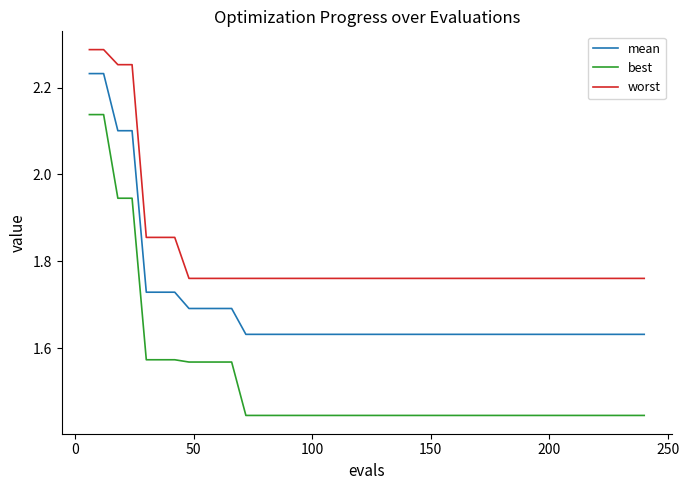

Does the chart have visible grid lines?

No